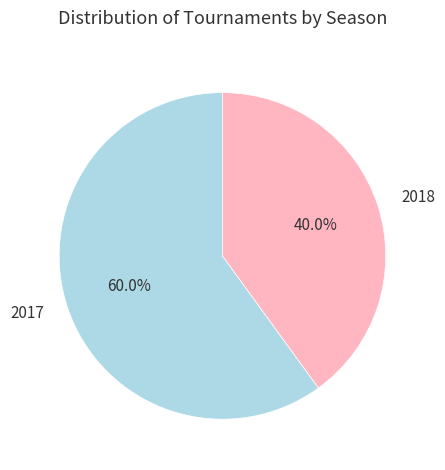

Approximately how many times larger is the value at 2018 compared to 2017?

0.7